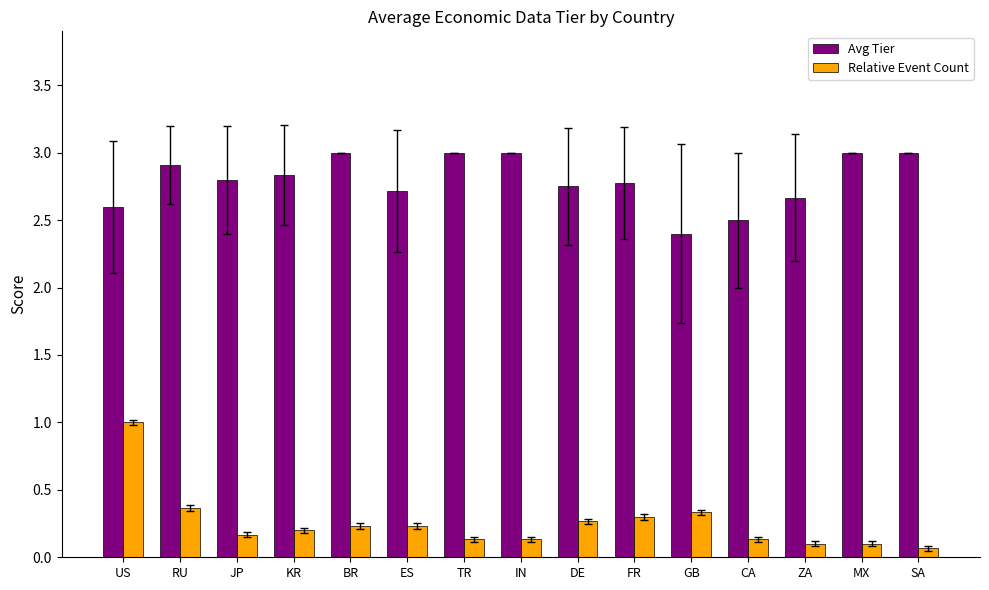

List the series in order of their overall mean, lowest first.

Relative Event Count, Avg Tier